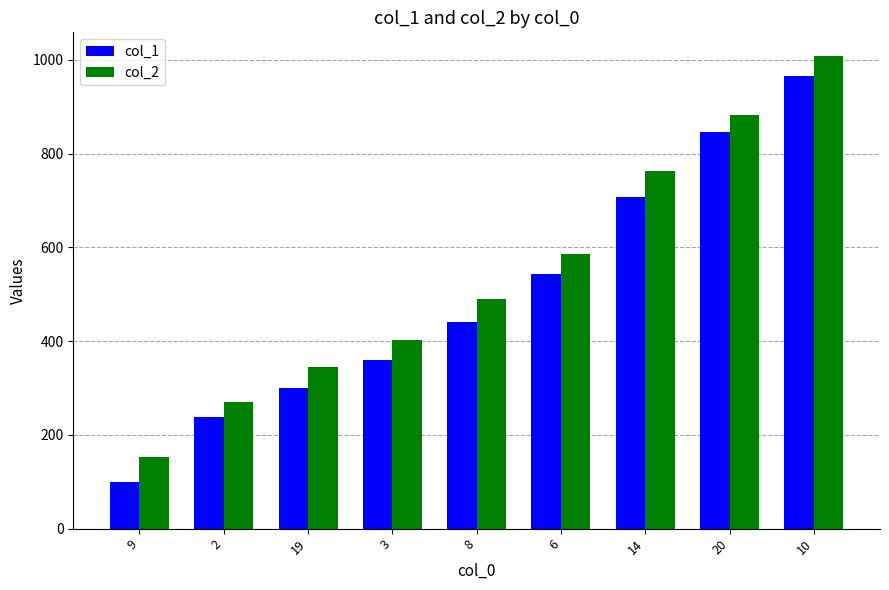

What is the total value across all series at 2?

508